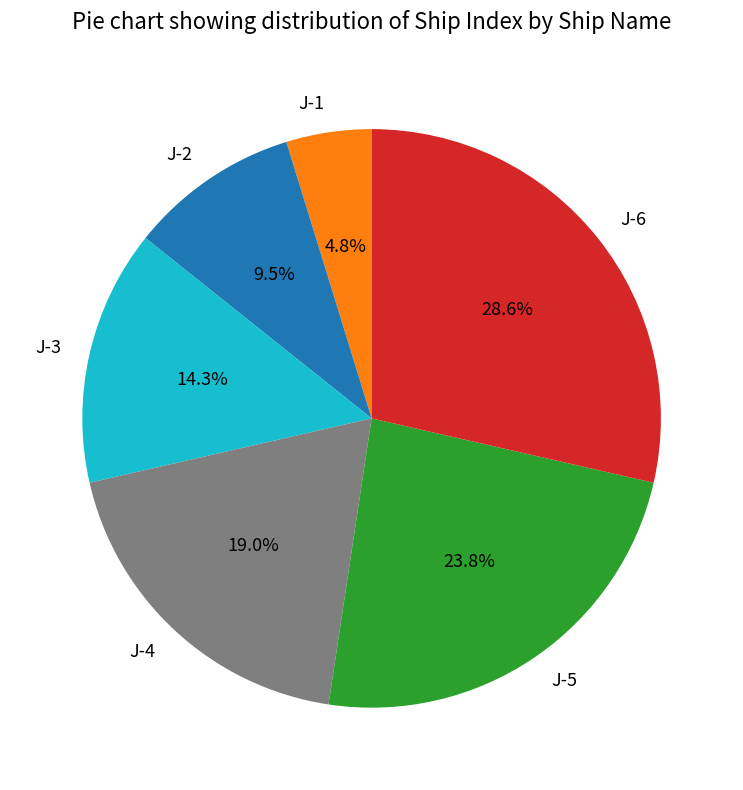

To the nearest percent, what portion does J-5 represent?

24%